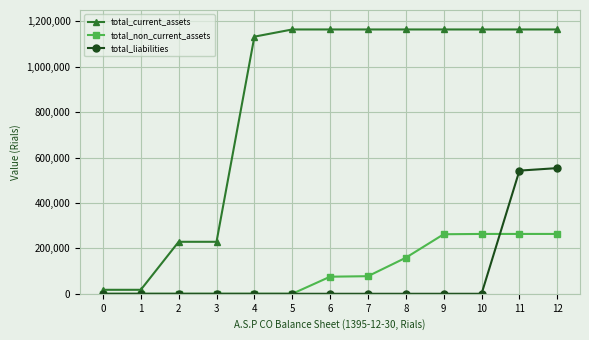

What is the difference between the maximum and minimum values in the total_current_assets series?

1146728